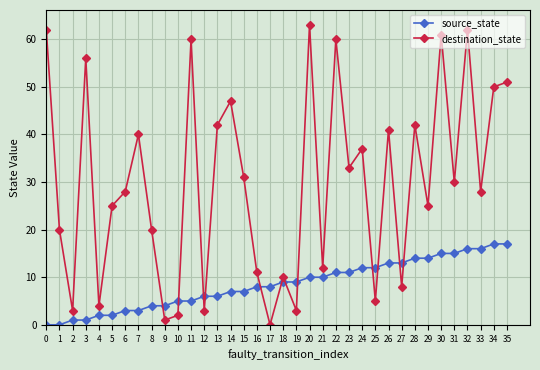

At which category does destination_state reach its first local valley?

2